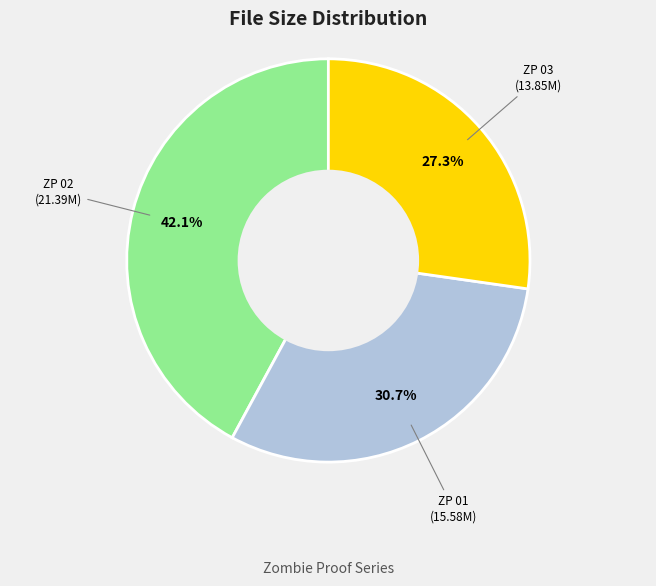

Count the number of slices in the pie.

3